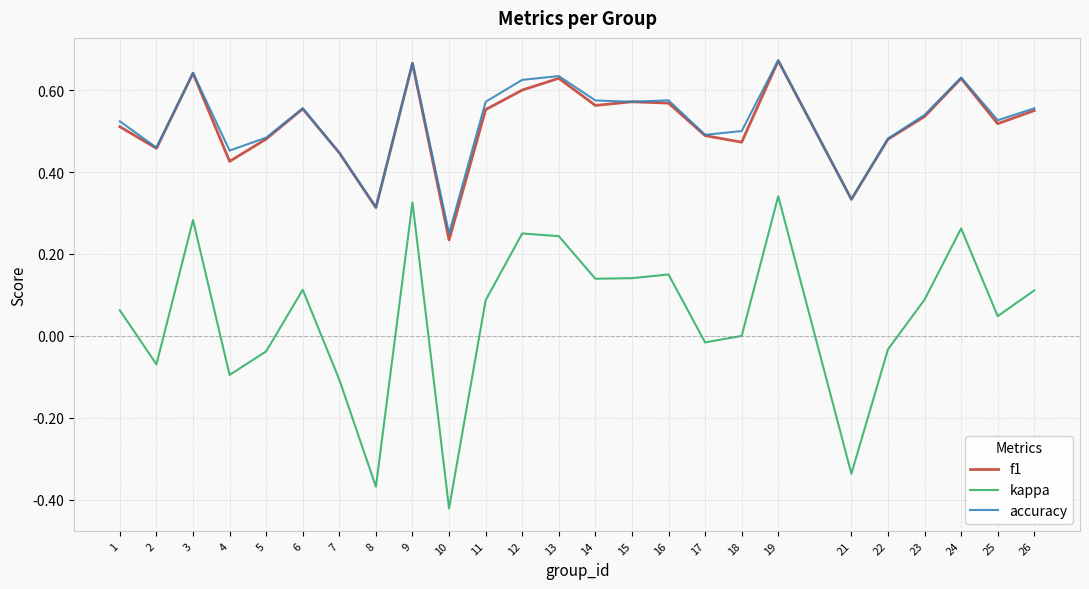

True or false: f1 and kappa intersect in this chart.

False